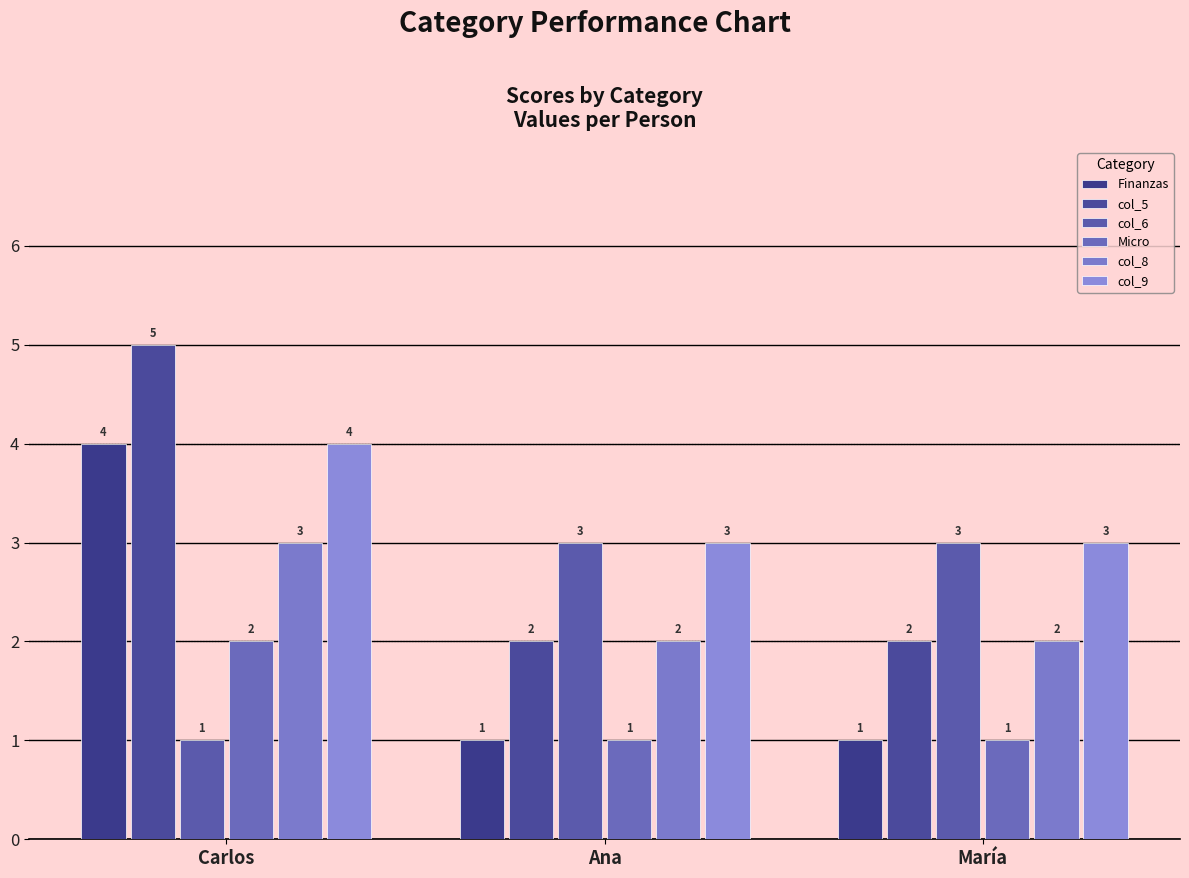

What value does the col_9 series have at Carlos?

4